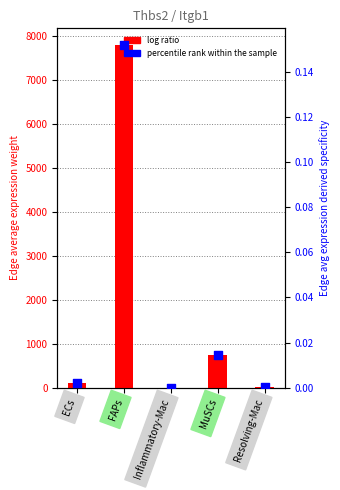

Which series contains the highest Y value?

log ratio